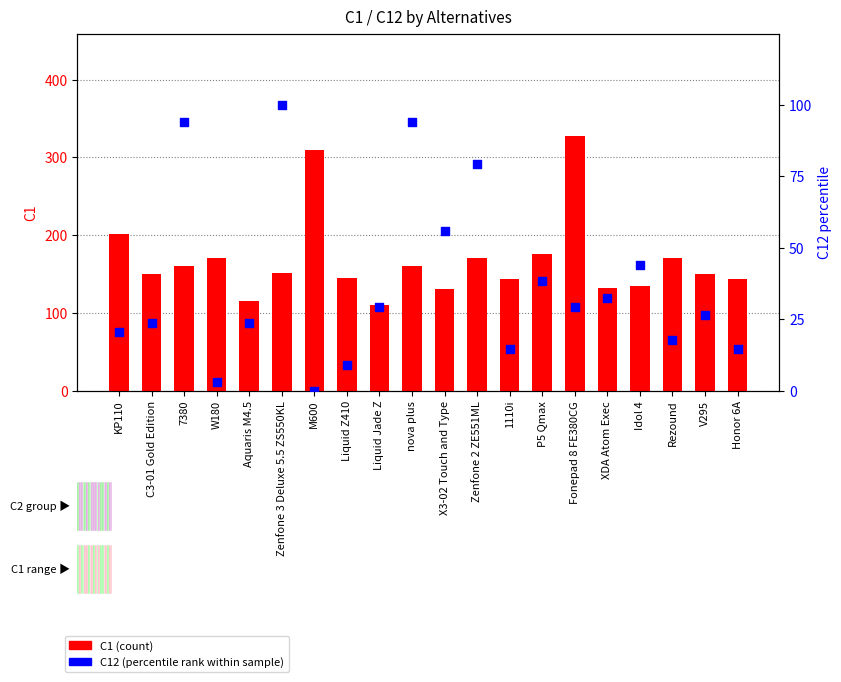

Which series has the largest Y range (max minus min)?

C1 (count)